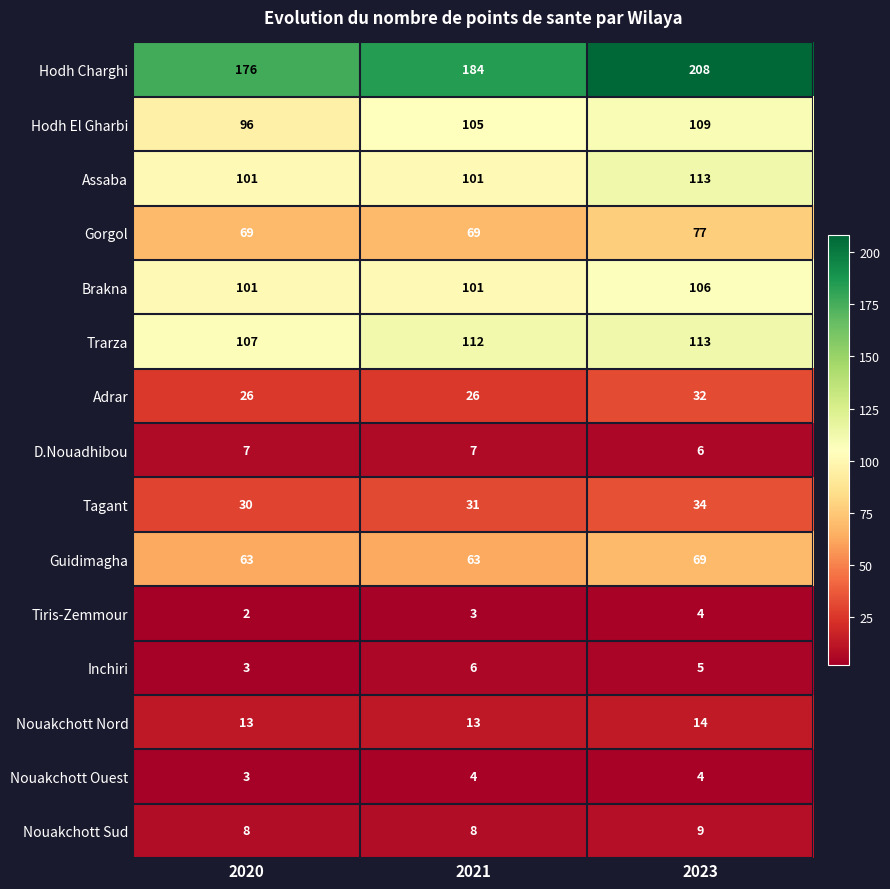

Is it true that Adrar equals 26 at 2021?

True